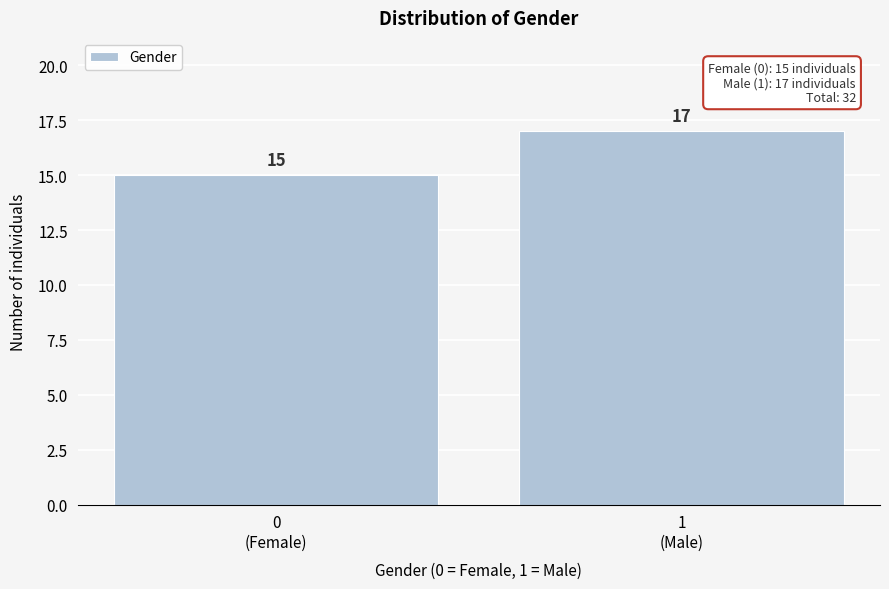

Reading left to right, list all the values displayed in this chart.

15	17